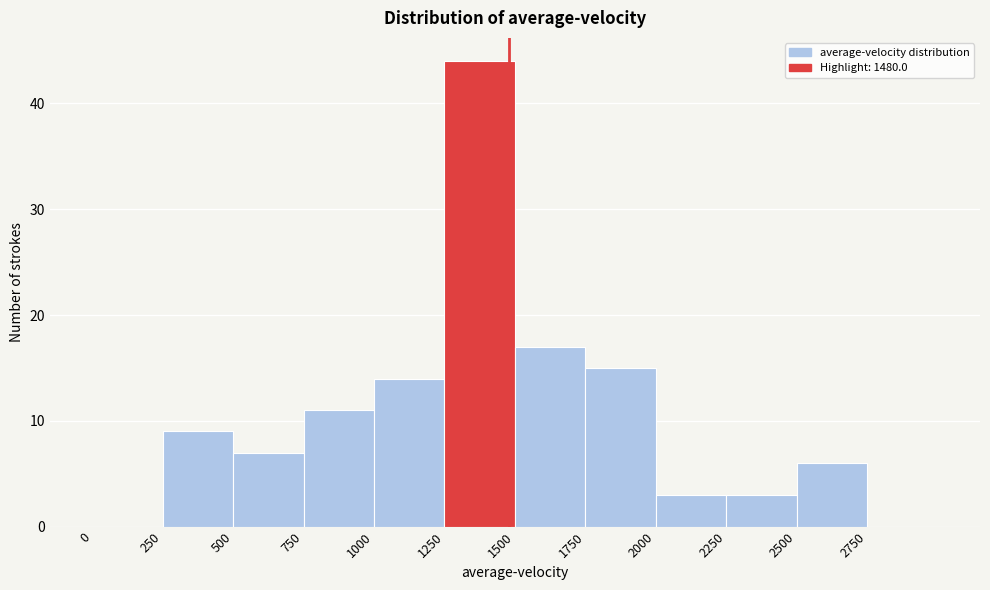

Reading left to right, transcribe this chart: for each bar, give the range it covers on the x-axis and its height. The values are not printed on the chart, so give them approximately, as read against the axis.

0 to 250: 0
250 to 500: 9
500 to 750: 7
750 to 1000: 11
1000 to 1250: 14
1250 to 1500: 44
1500 to 1750: 17
1750 to 2000: 15
2000 to 2250: 3
2250 to 2500: 3
2500 to 2750: 6
2750 to 3000: 0